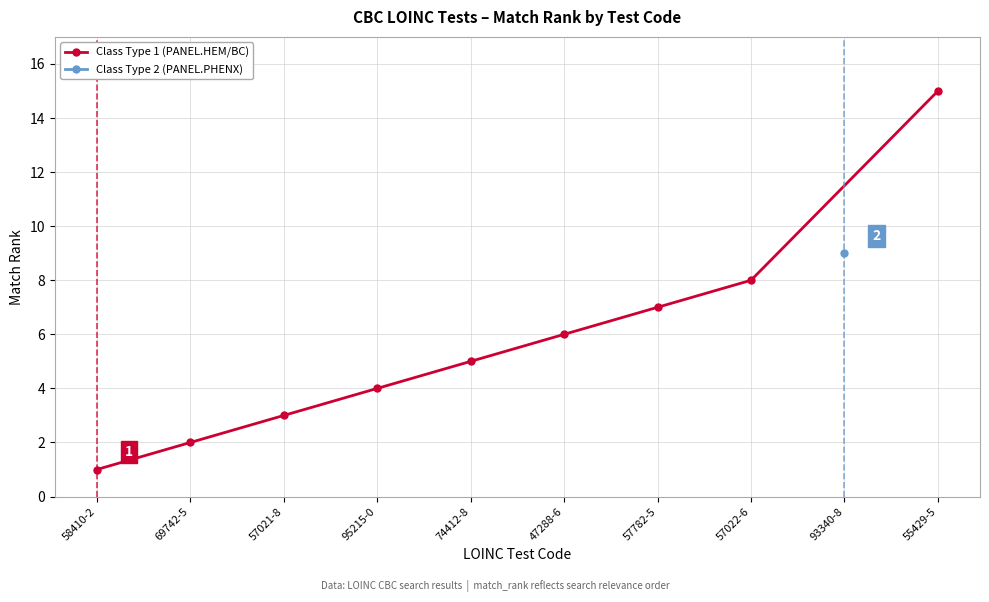

What is the approximate value at 58410-2?

1